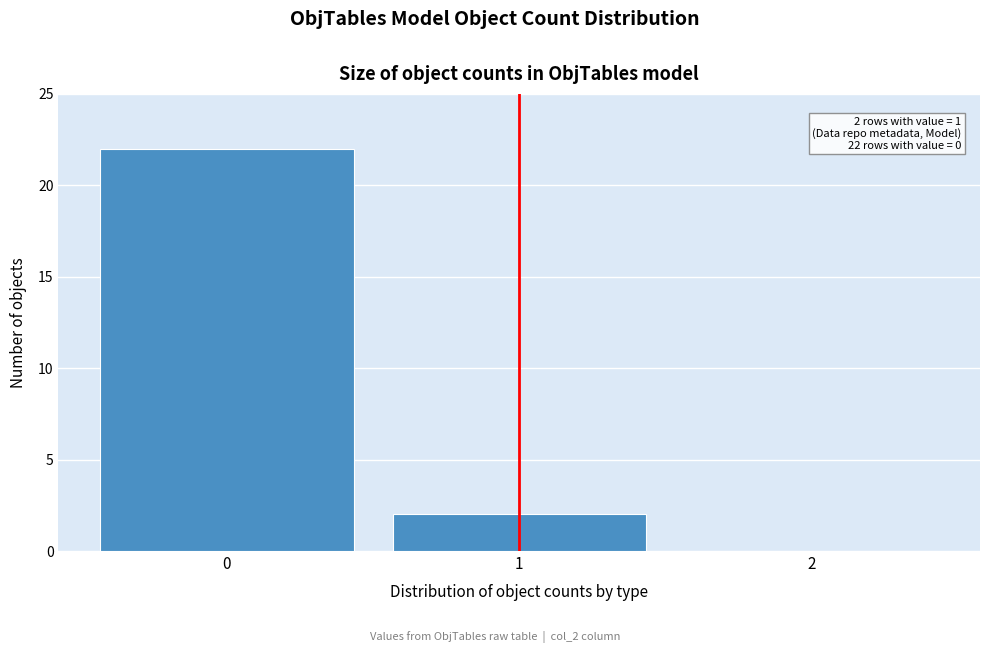

Reading left to right, extract all data points from this chart.

0=22	1=2	2=0